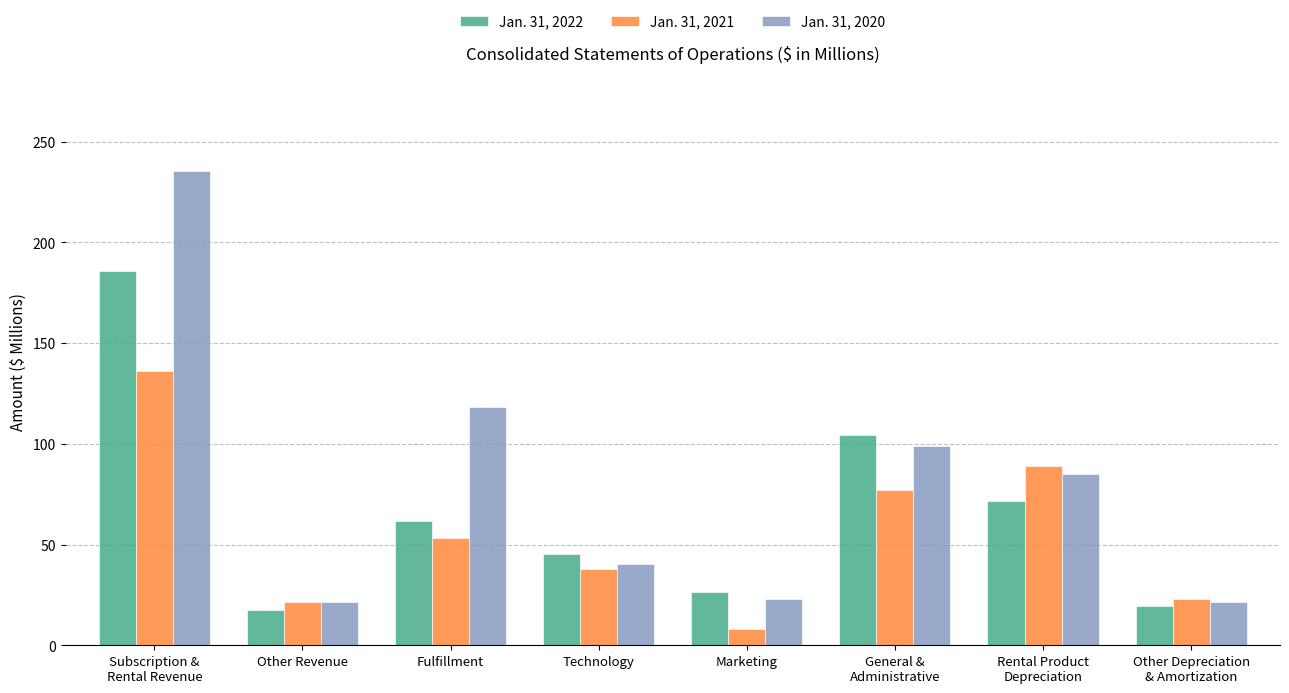

What is the lowest value of the Jan. 31, 2020 series?

21.5